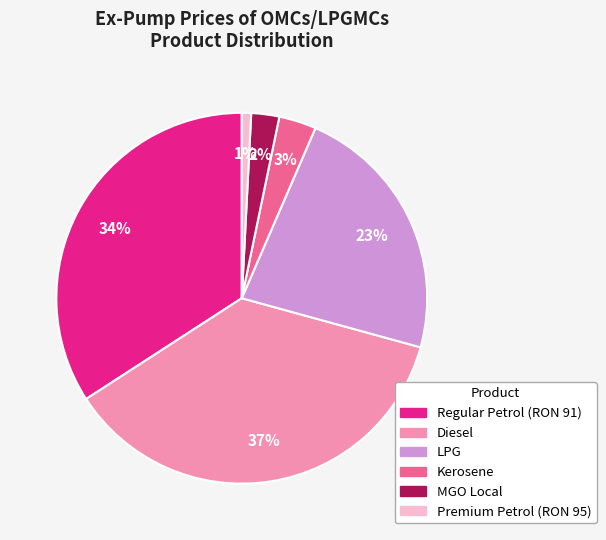

To the nearest percent, what percentage of the pie is LPG?

23%